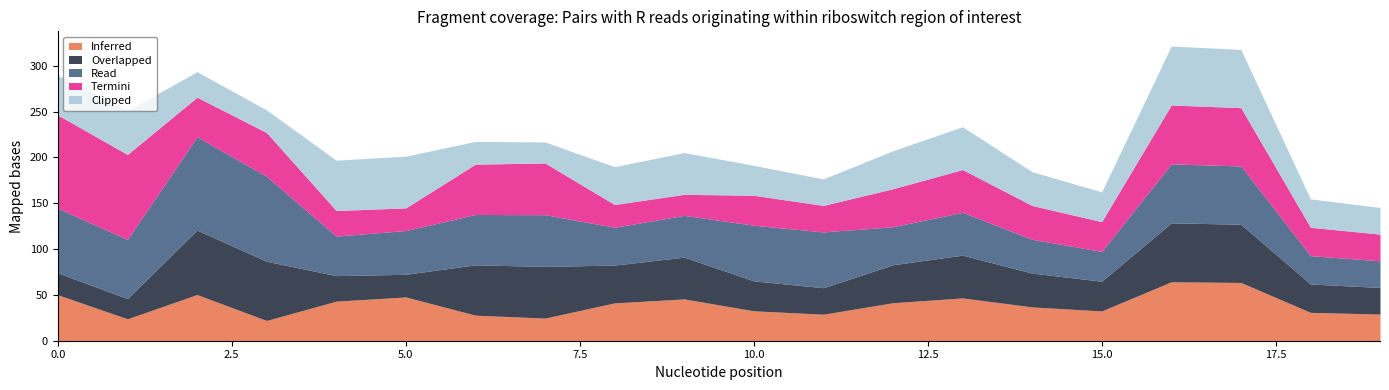

What is the difference between the highest and lowest values at 11?

32.0